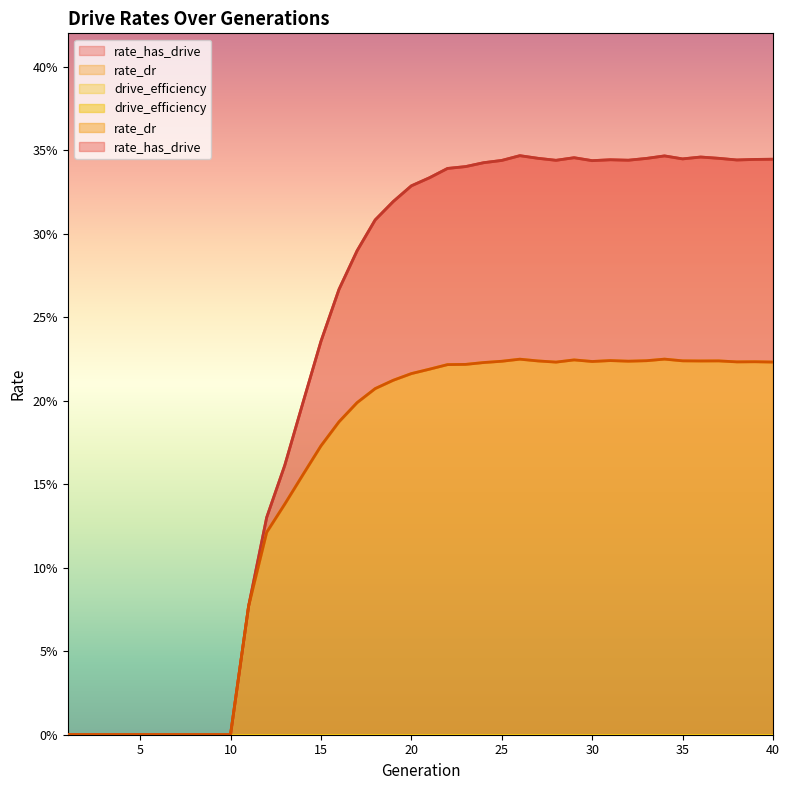

Where is rate_has_drive nearest to the value 0?

1